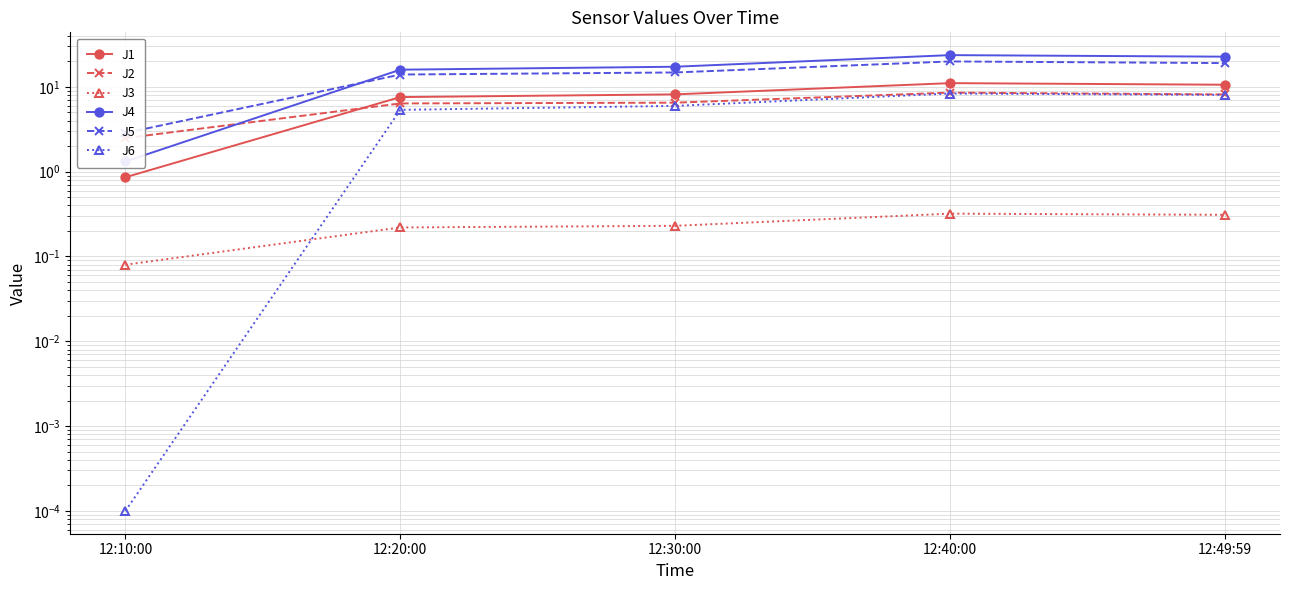

Read the J6 value at 12:20:00.

5.4